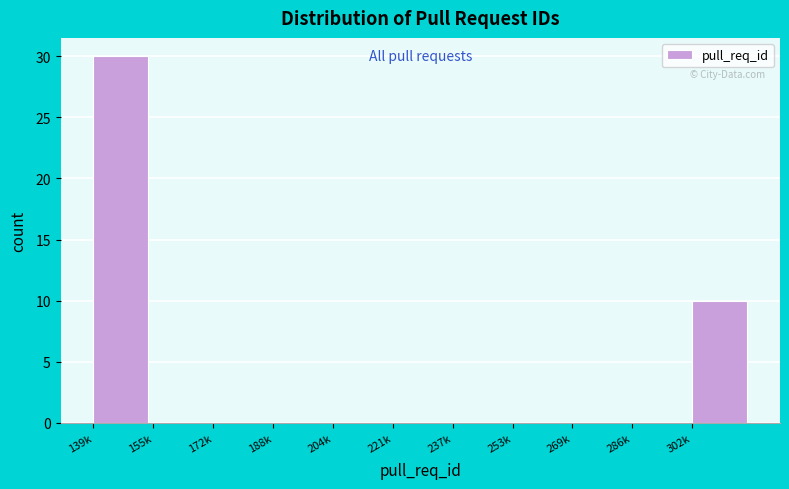

Reading right to left, extract all data points from this chart.

302k=10	286k=0	269k=0	253k=0	237k=0	221k=0	204k=0	188k=0	172k=0	155k=0	139k=30